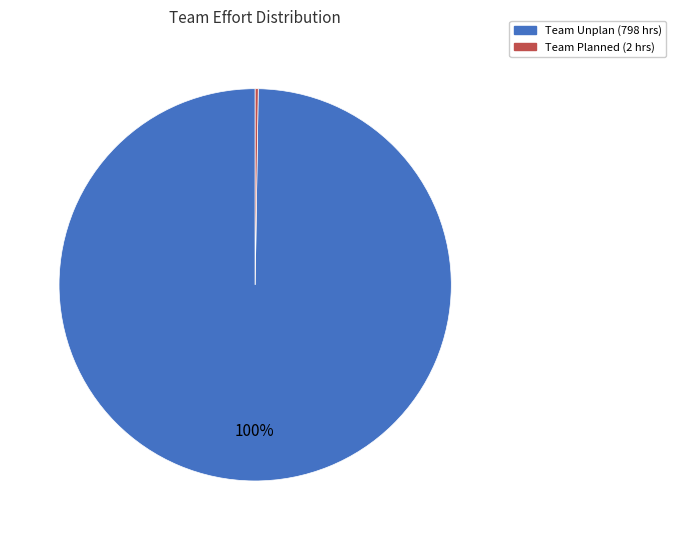

Does any single category account for the majority?

Yes